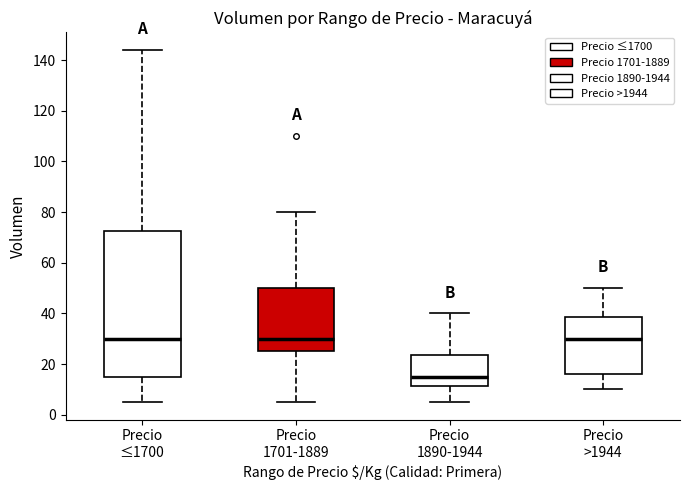

Where does the lower whisker of the box for Precio ≤1700 end on the y-axis? The values are not printed on the chart, so give them approximately, as read against the axis.

6